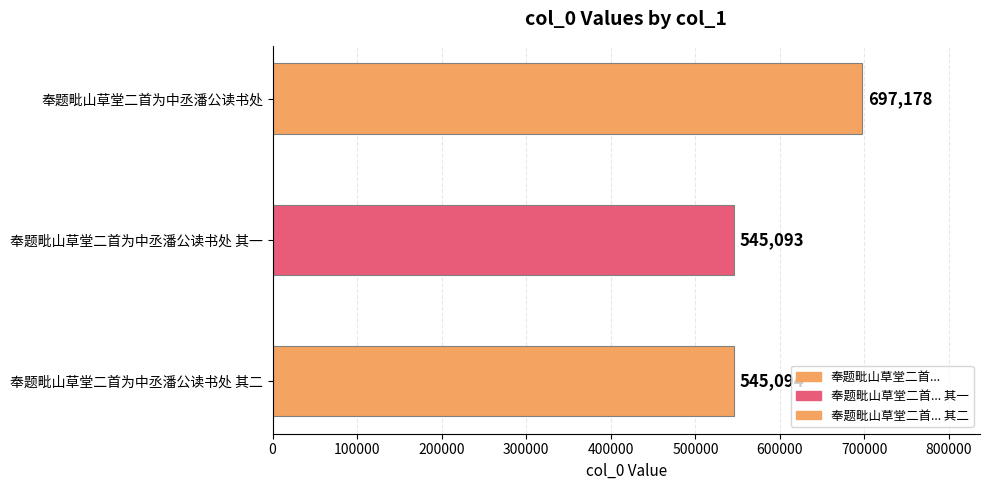

Are the bars grouped side by side (vs. stacked)?

No